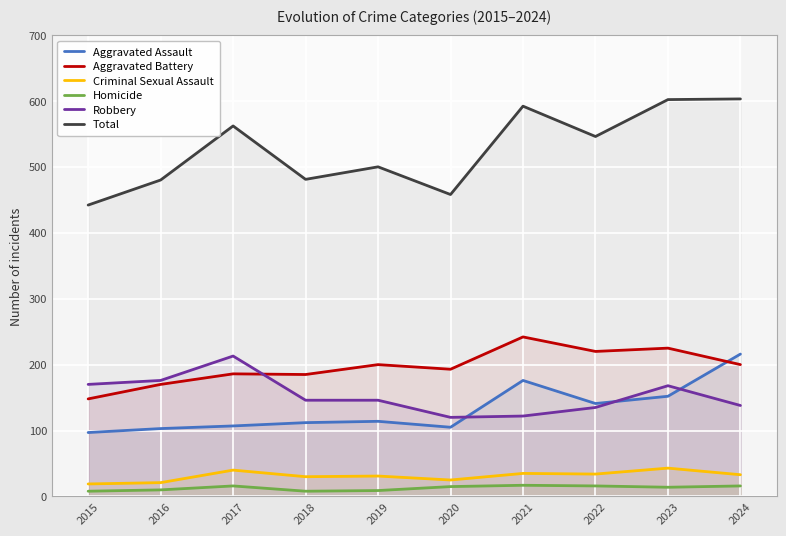

The value of Aggravated Assault at 2021 is 176. True or false?

True